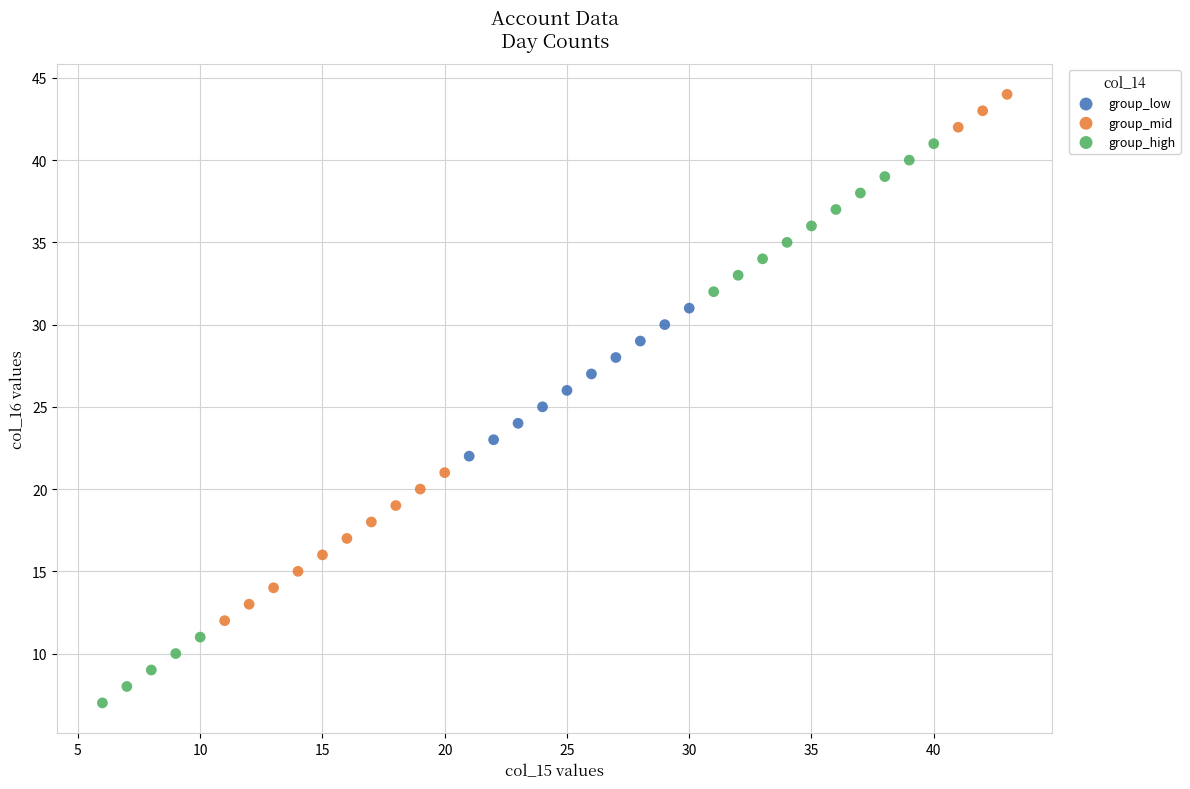

Which series contains the lowest Y value?

group_high